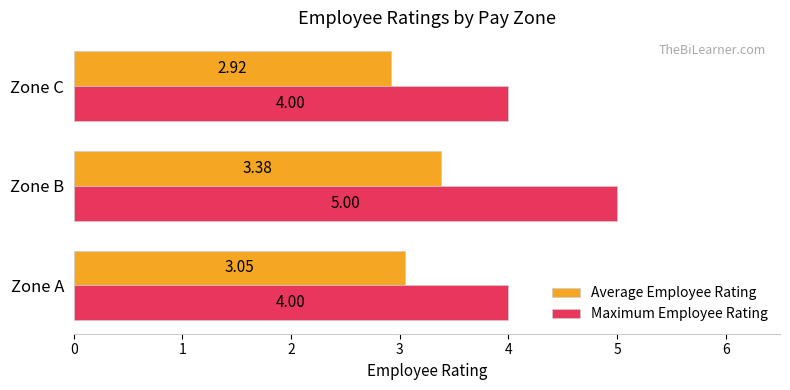

Rank the series by their average value, from highest to lowest.

Maximum Employee Rating, Average Employee Rating